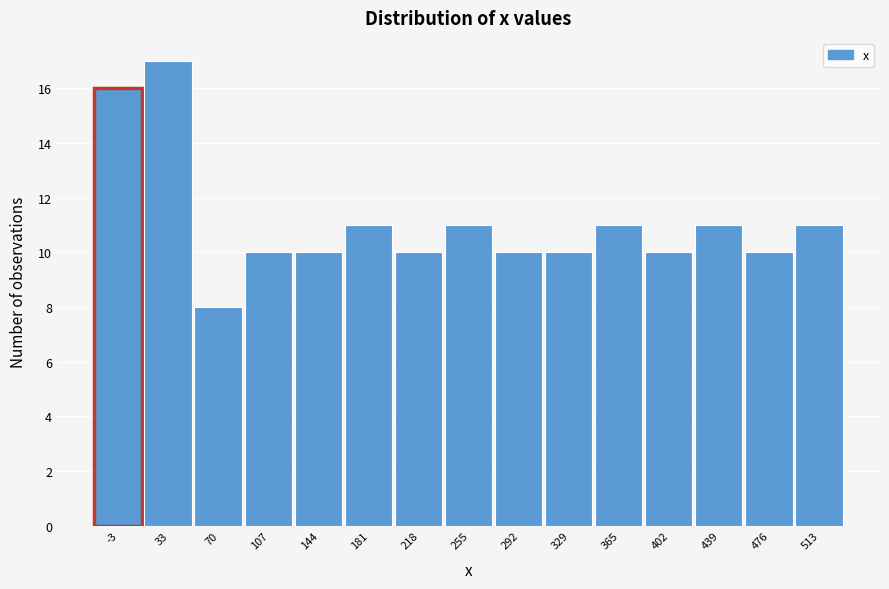

Reading left to right, extract all data points from this chart.

-3=16	33=17	70=8	107=10	144=10	181=11	218=10	255=11	292=10	329=10	365=11	402=10	439=11	476=10	513=11